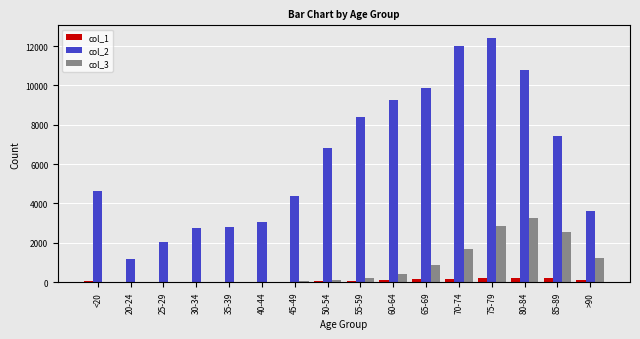

What is the spread (max minus min) of values at <20?

4623